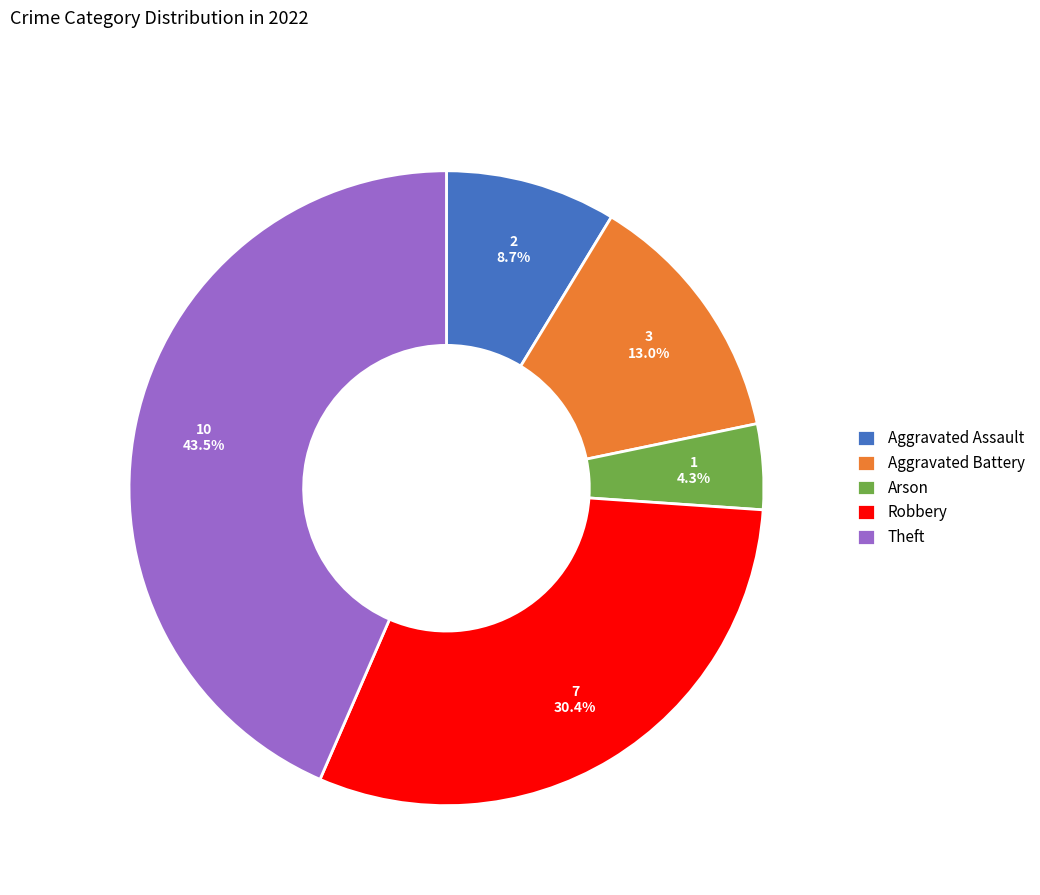

What is the smallest slice in the pie chart?

Arson